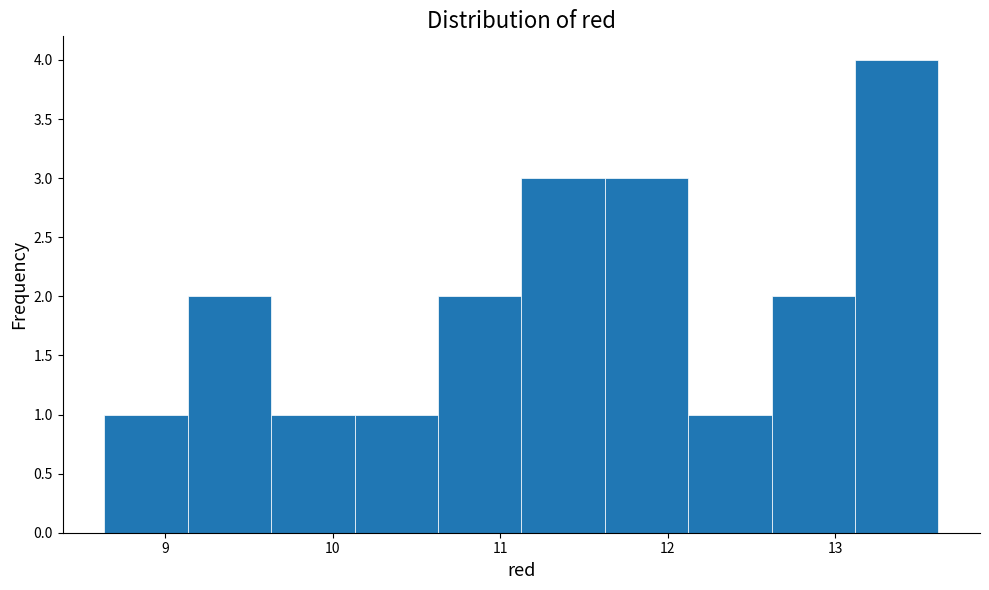

Which range on the x-axis has the tallest bar?

13.1 to 13.6